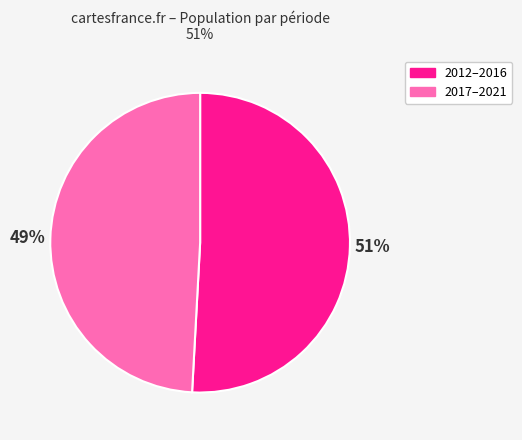

Is it true that 2017–2021 is 49% of the pie?

True